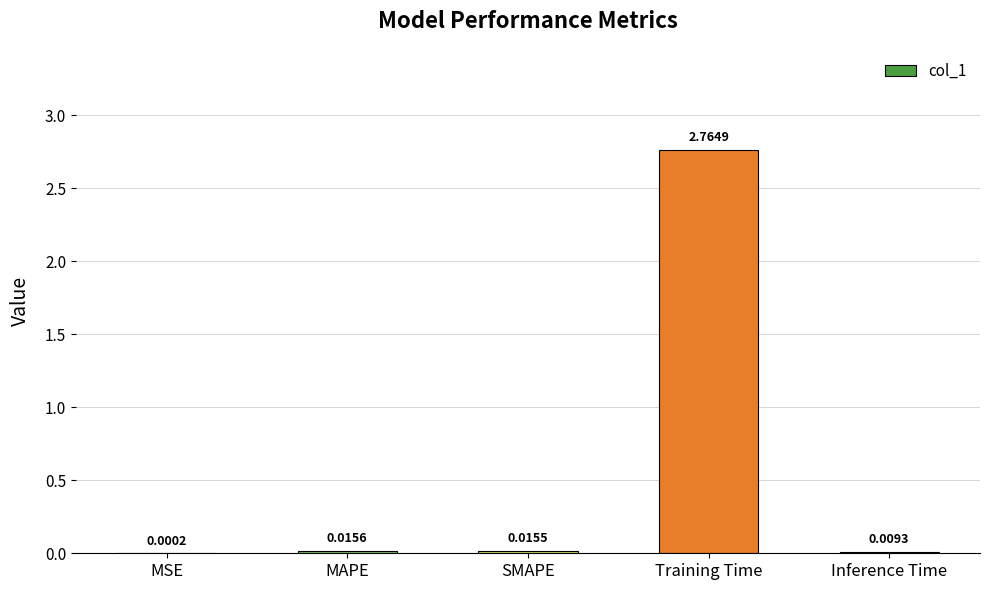

Where is the data nearest to the value 1?

MAPE